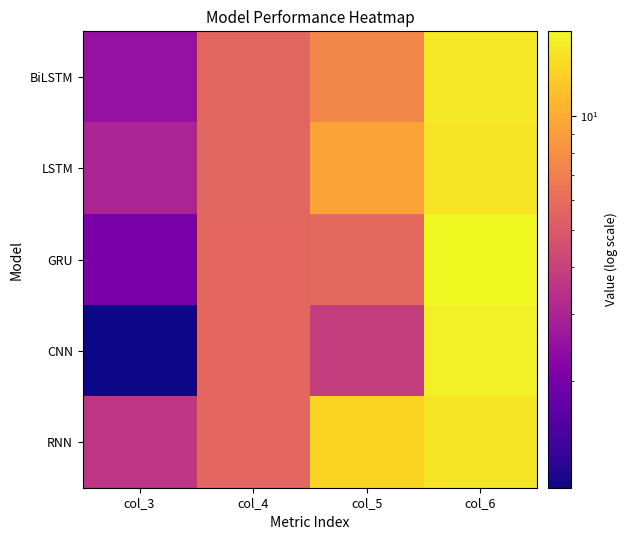

Which label corresponds to the largest value in the chart?

col_6